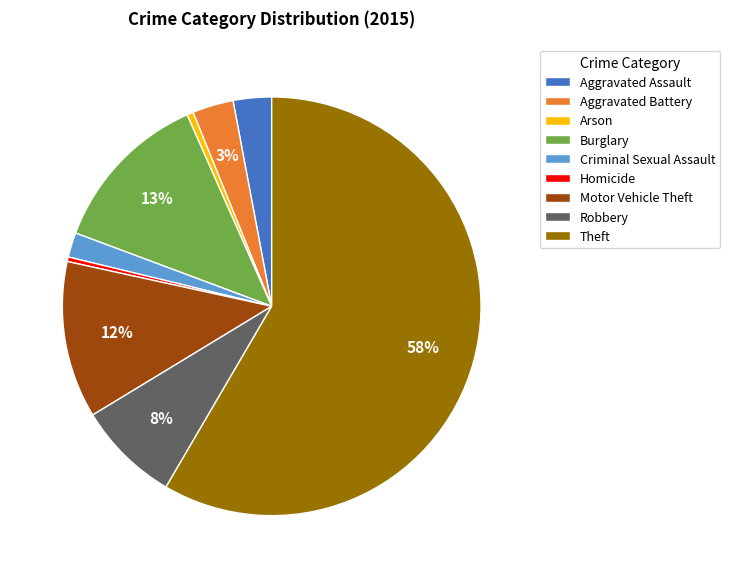

To the nearest percent, what percentage of the pie is Criminal Sexual Assault?

2%